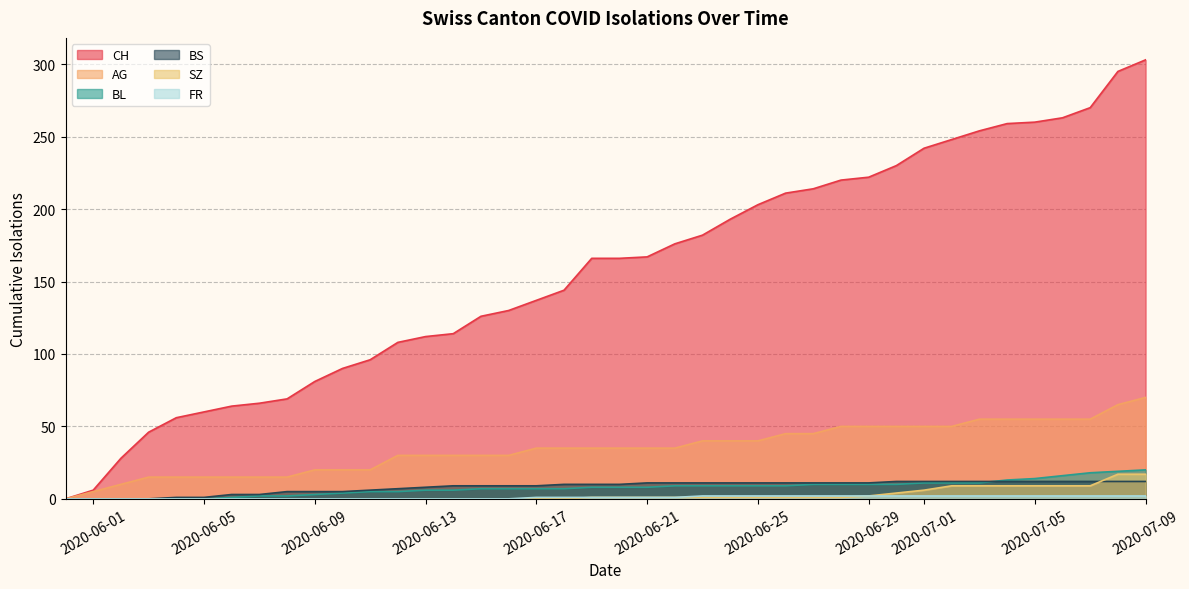

What is the sum of the SZ values at 2020-06-27 and 2020-06-14?

1